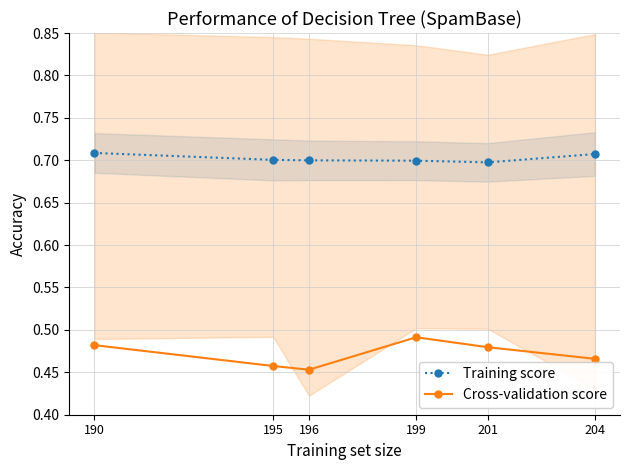

At which category is the sum across all series the highest?

199